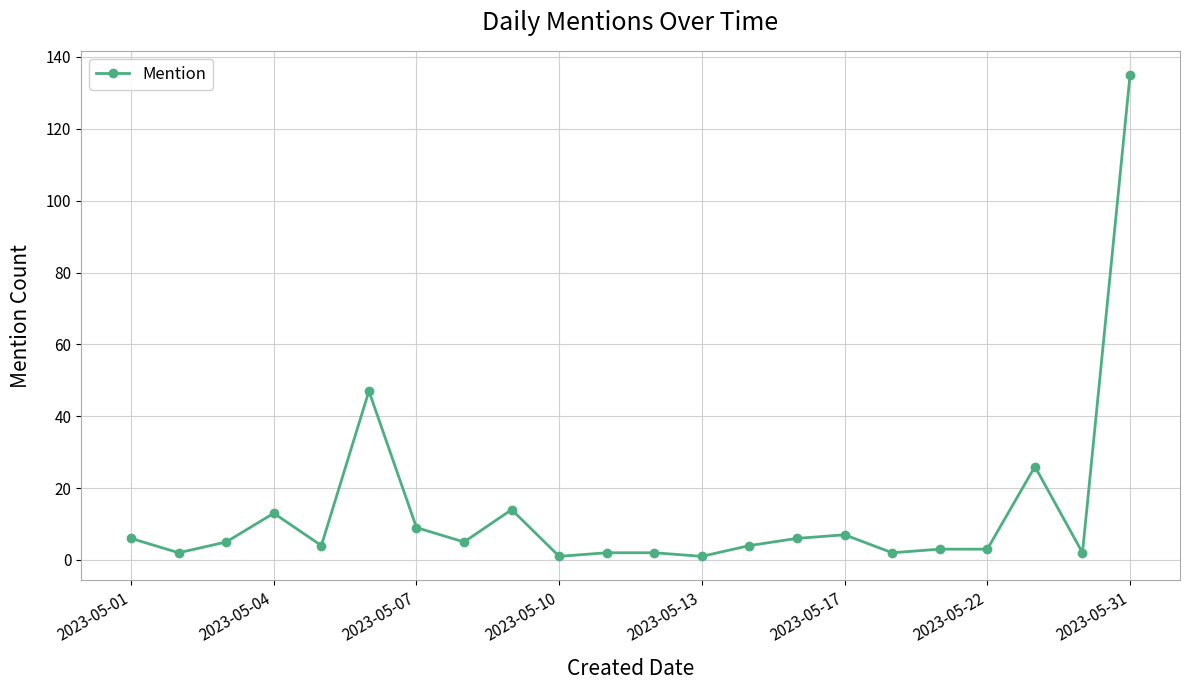

What is the difference between the second highest and minimum values?

46